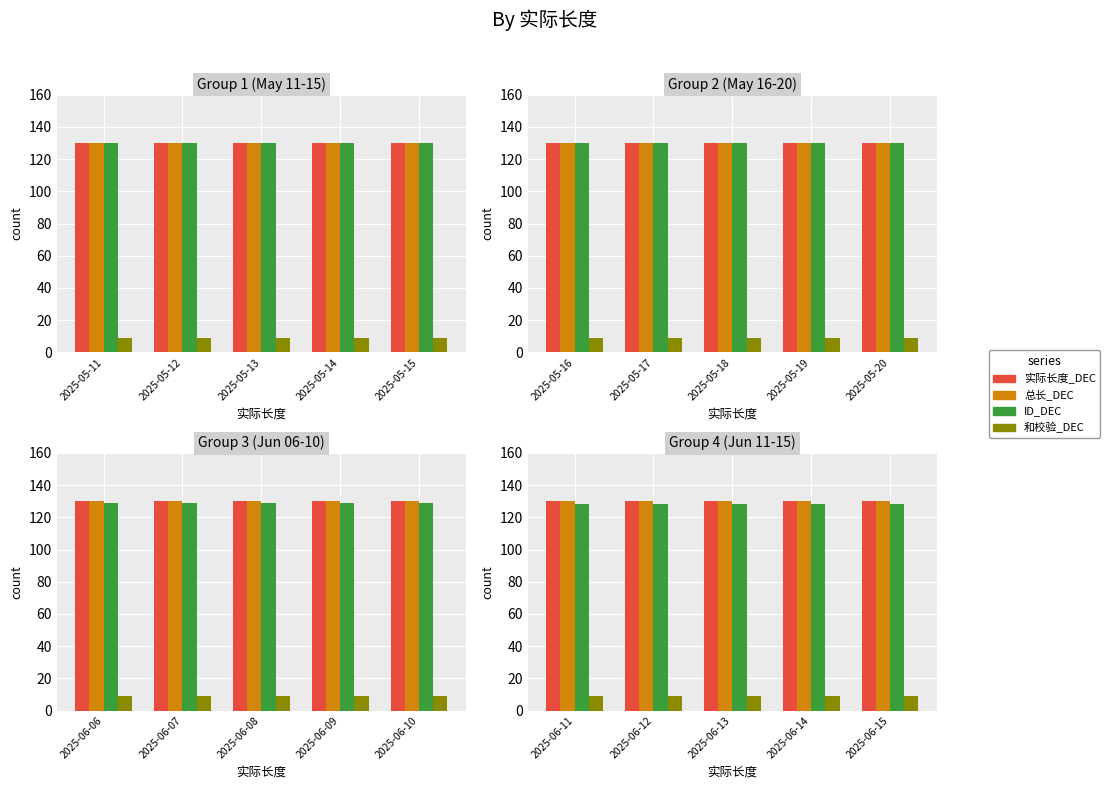

At how many categories does at least one series exceed 59?

5